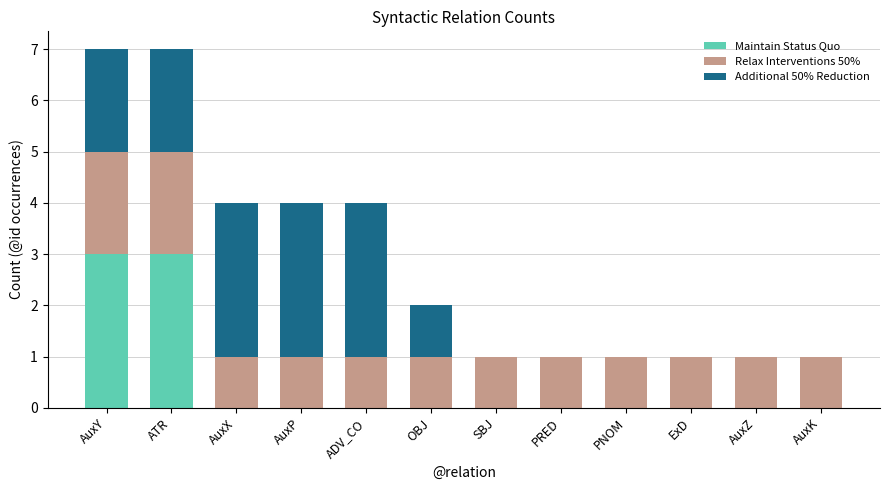

The value of Maintain Status Quo at SBJ is 0. True or false?

True